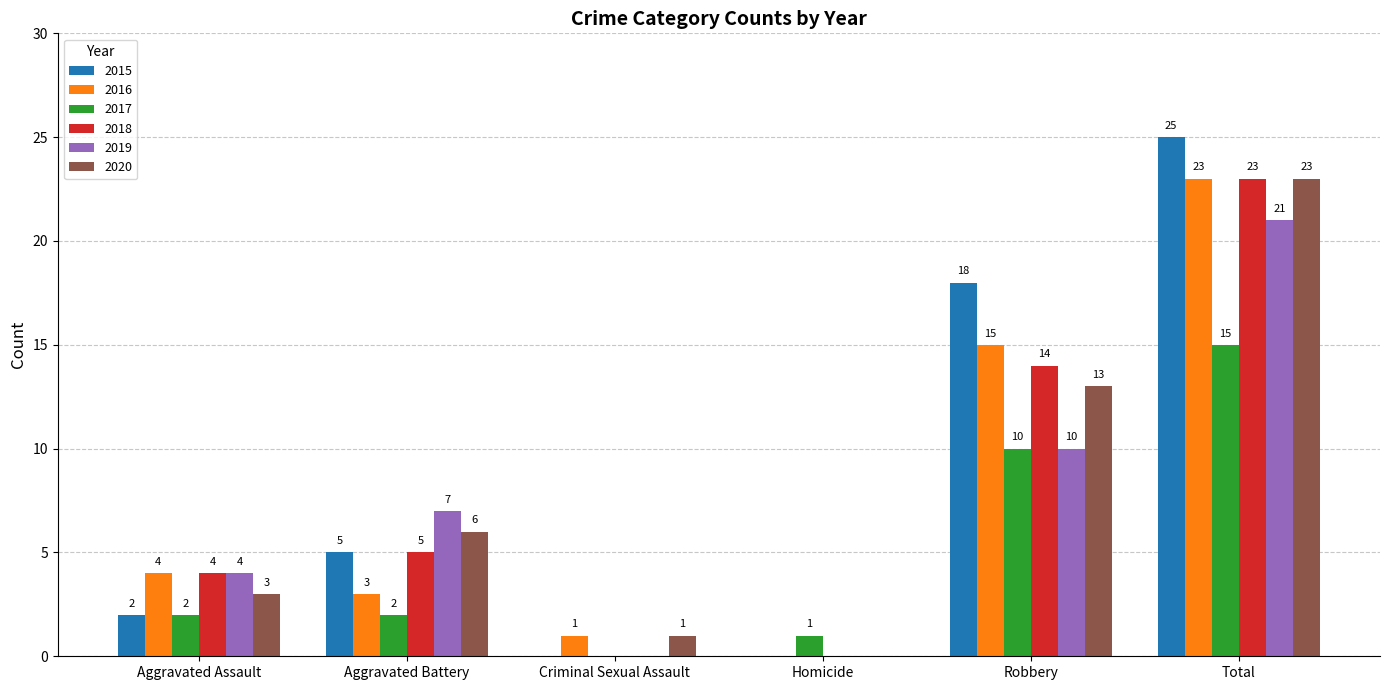

How many categories are shown in the chart?

6